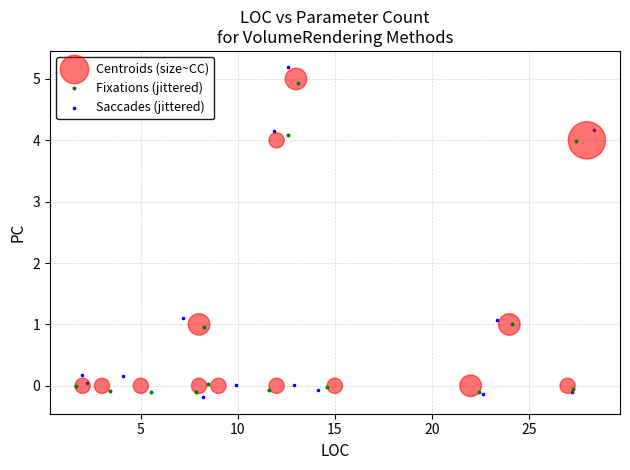

What are all the series names shown in the legend?

Centroids (size~CC), Fixations (jittered), Saccades (jittered)